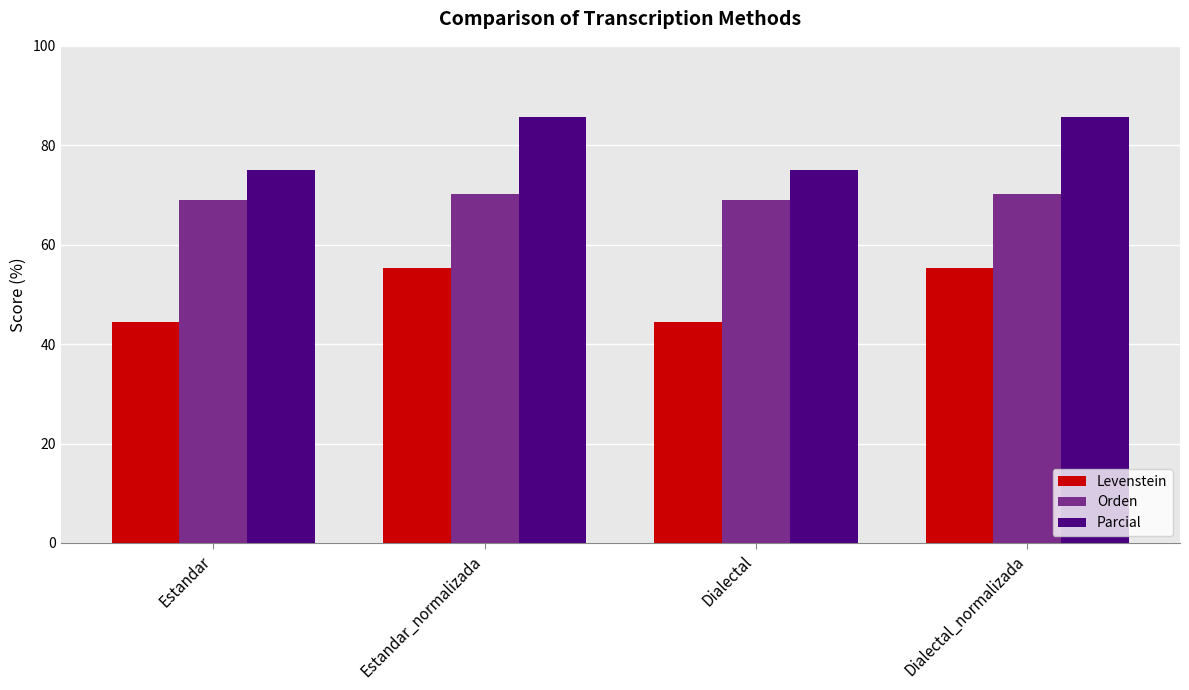

Which series has the largest range (max minus min)?

Levenstein